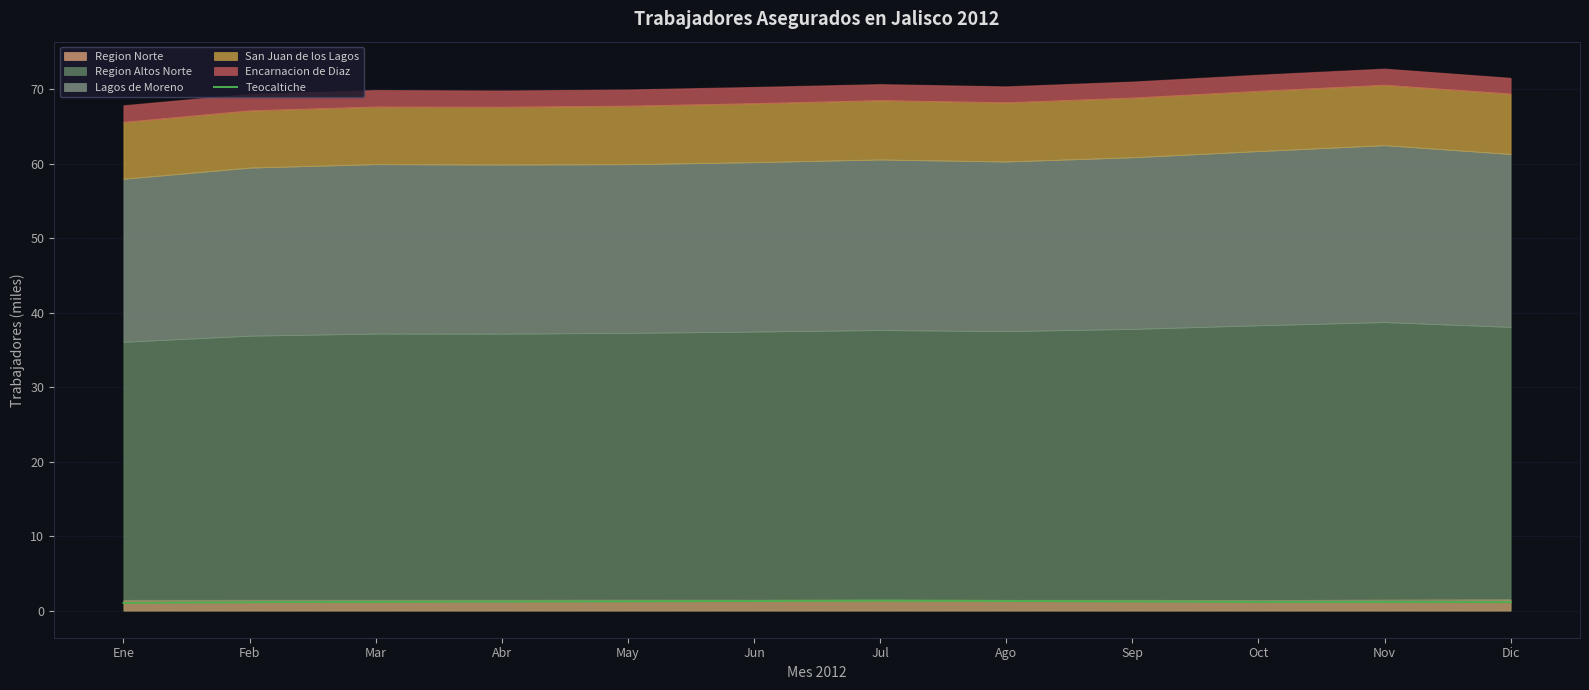

Reading right to left, extract all data points from this chart.

Dic=1.1	Nov=1.2	Oct=1.2	Sep=1.2	Ago=1.3	Jul=1.3	Jun=1.3	May=1.3	Abr=1.2	Mar=1.2	Feb=1.1	Ene=1.0